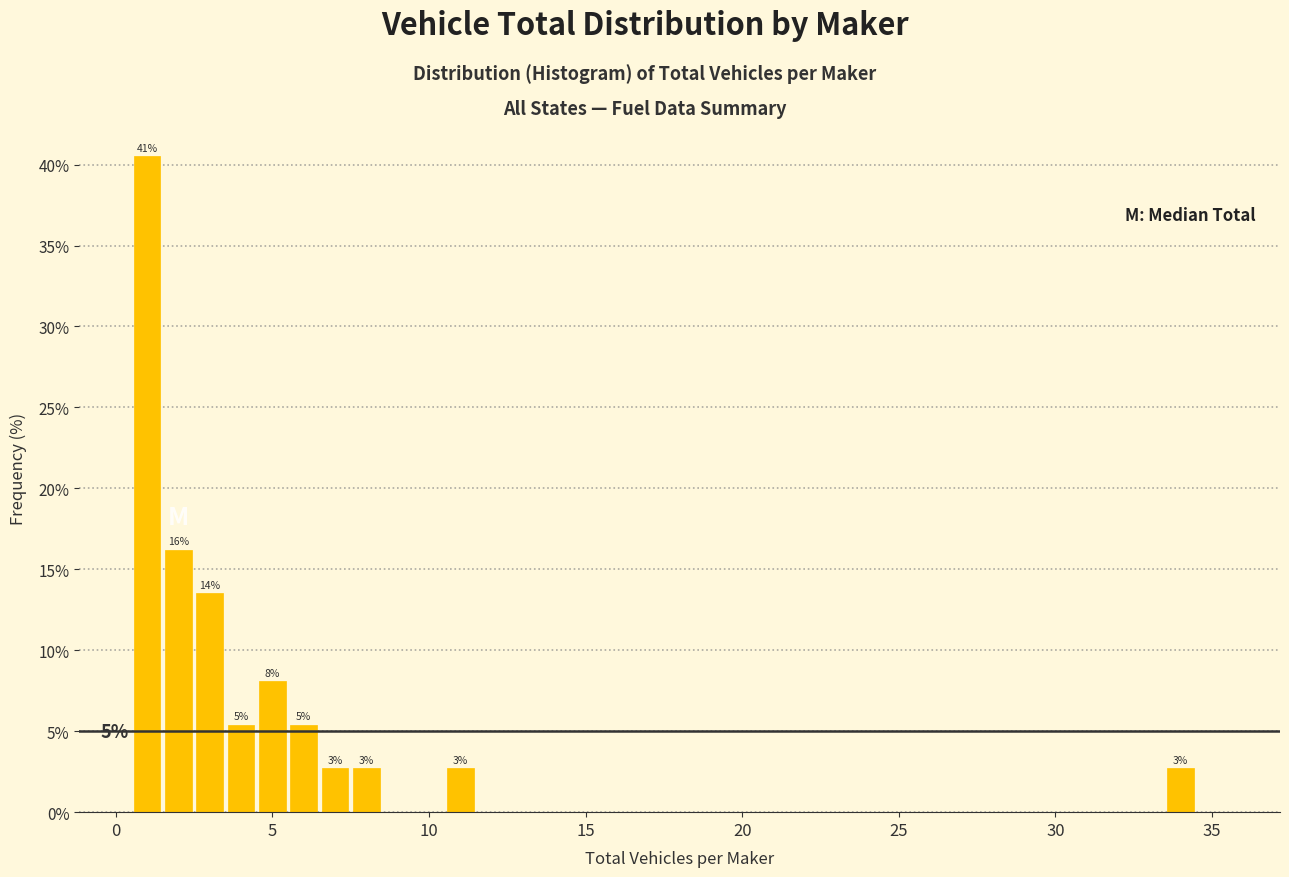

Read against the x-axis, roughly where is the centre of the tallest bar?

1.0